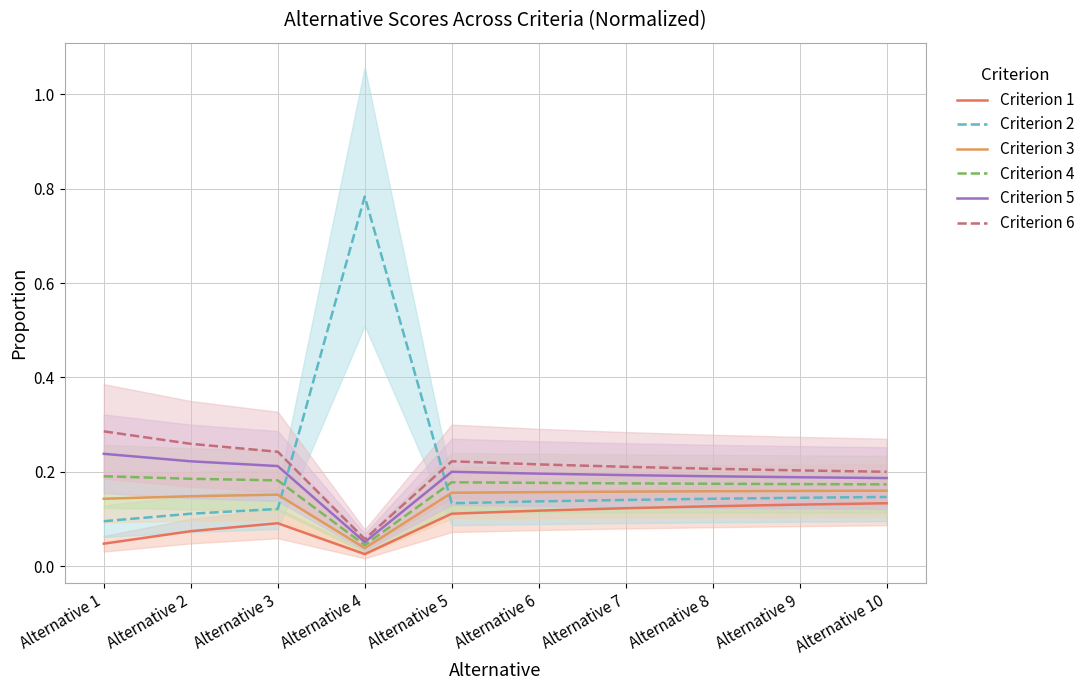

What is the sum of all Criterion 1 values?

1.0